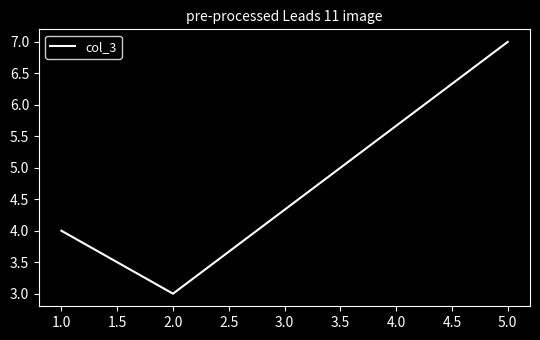

True or false: the data shows 4 at 1.0.

True